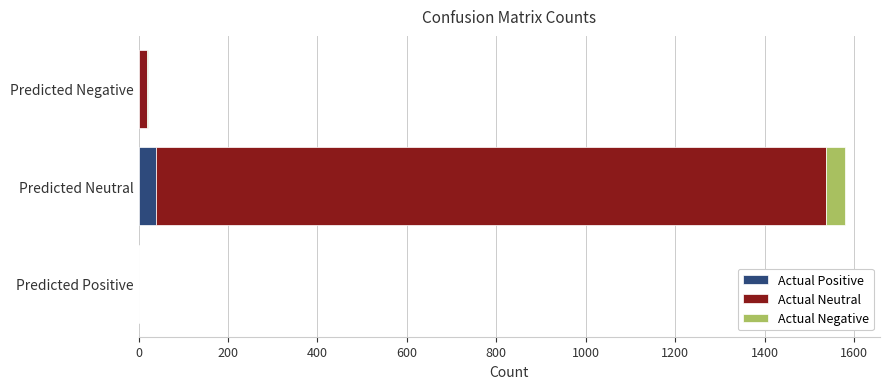

True or false: Actual Positive has a value of 0 at Predicted Positive.

True